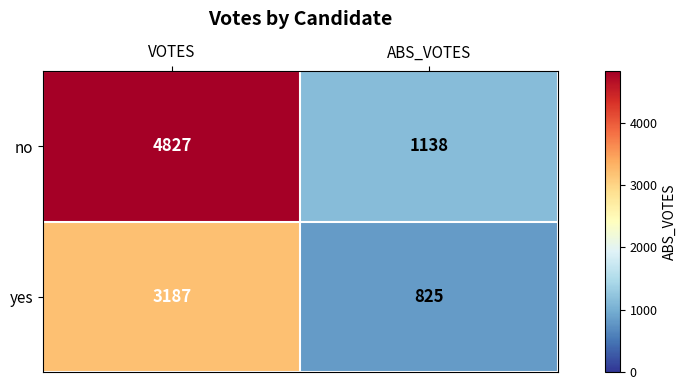

Reading left to right, extract all data points from this chart.

no: VOTES=4827	ABS_VOTES=1138
yes: VOTES=3187	ABS_VOTES=825